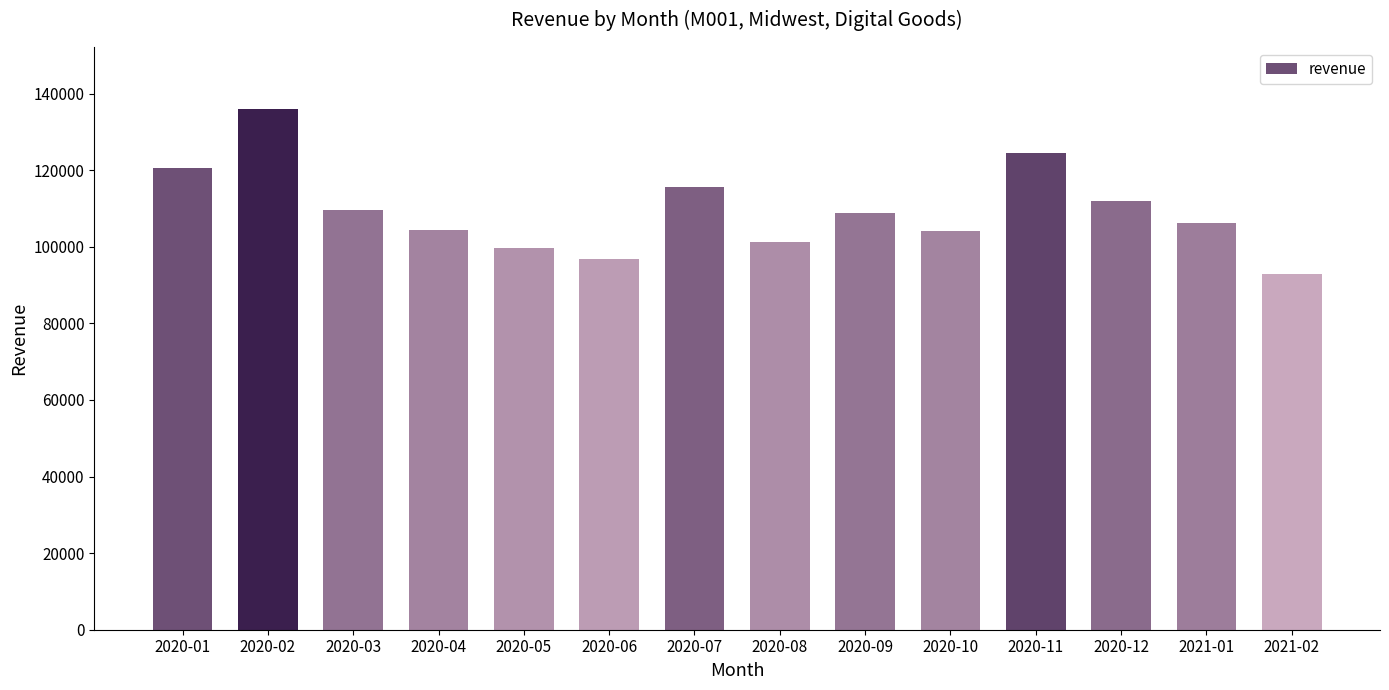

Where does the data first go above 108905?

2020-01